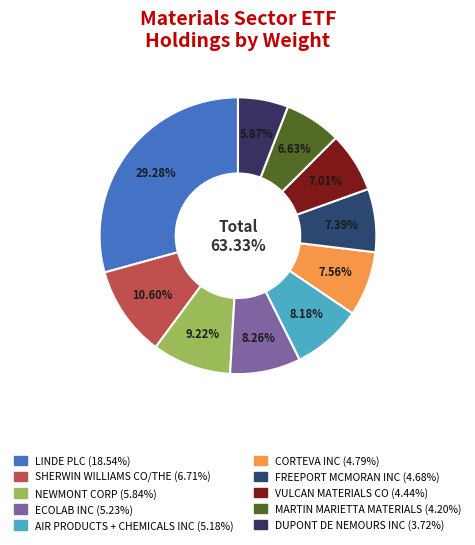

What is the change in value from LINDE PLC to VULCAN MATERIALS CO?

-14.1